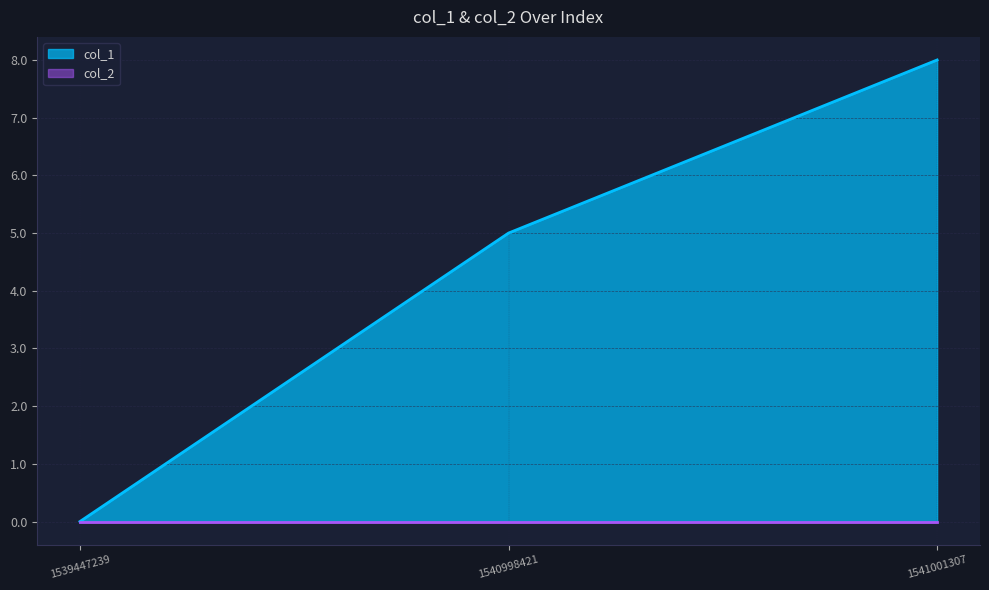

At which label does the data first exceed 5?

1541001307